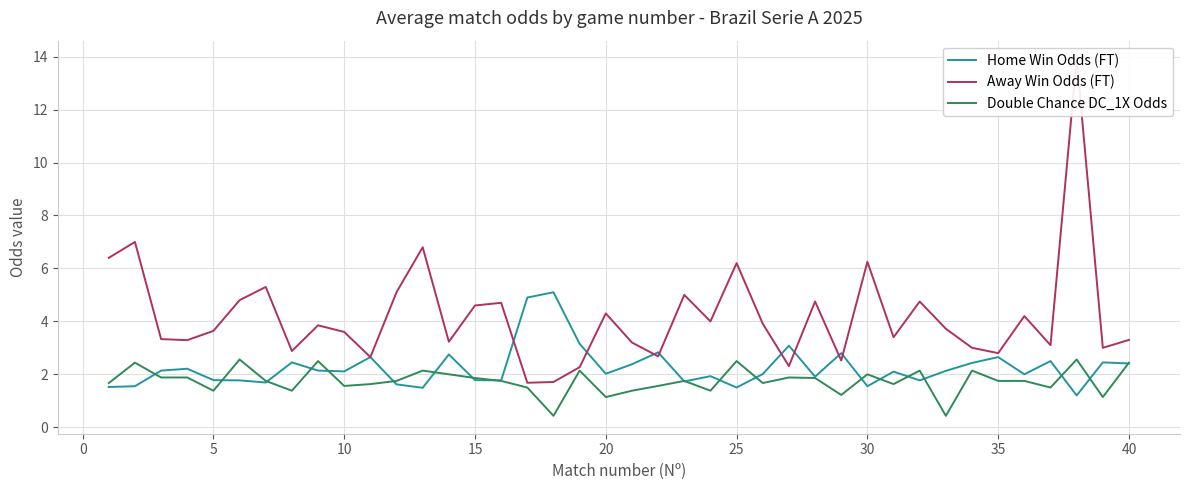

Rank the series by their maximum value, from highest to lowest.

Away Win Odds (FT), Home Win Odds (FT), Double Chance DC_1X Odds